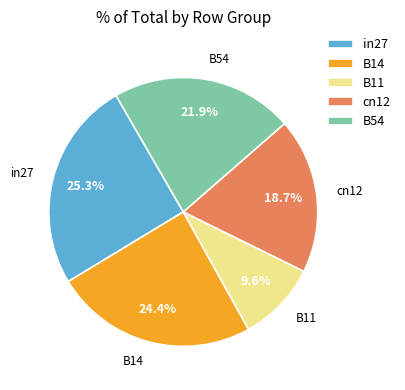

Between cn12 and B11, which is larger?

cn12